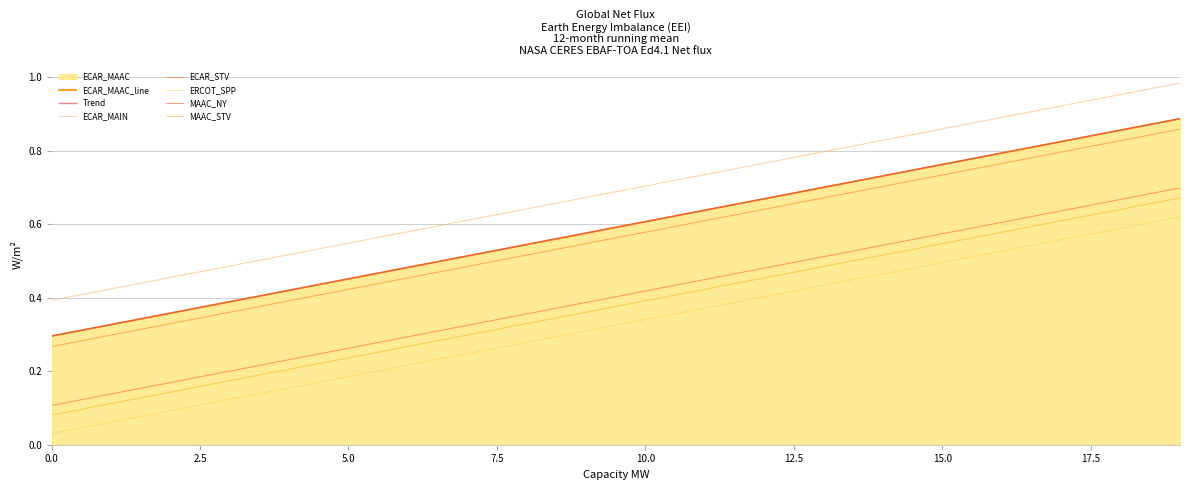

True or false: ECAR_MAIN and ERCOT_SPP intersect in this chart.

False